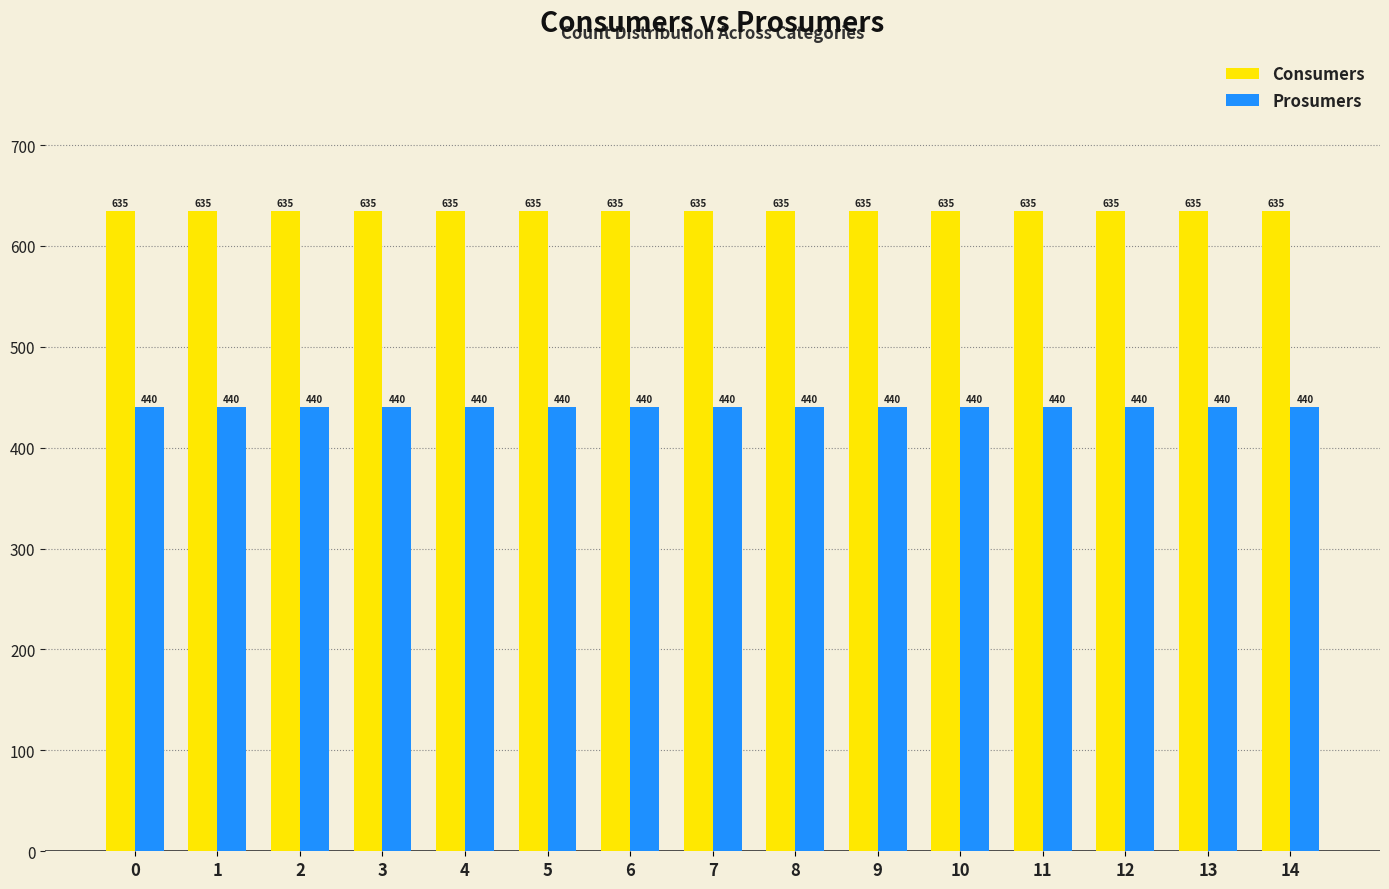

What is the minimum value shown in the chart?

440